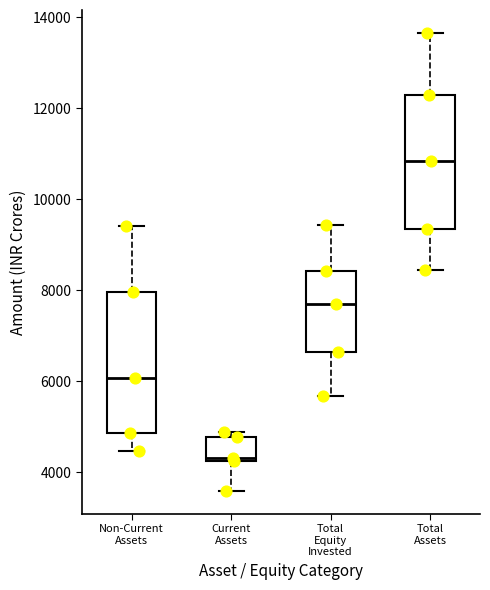

Which box has the highest median line?

Total Assets